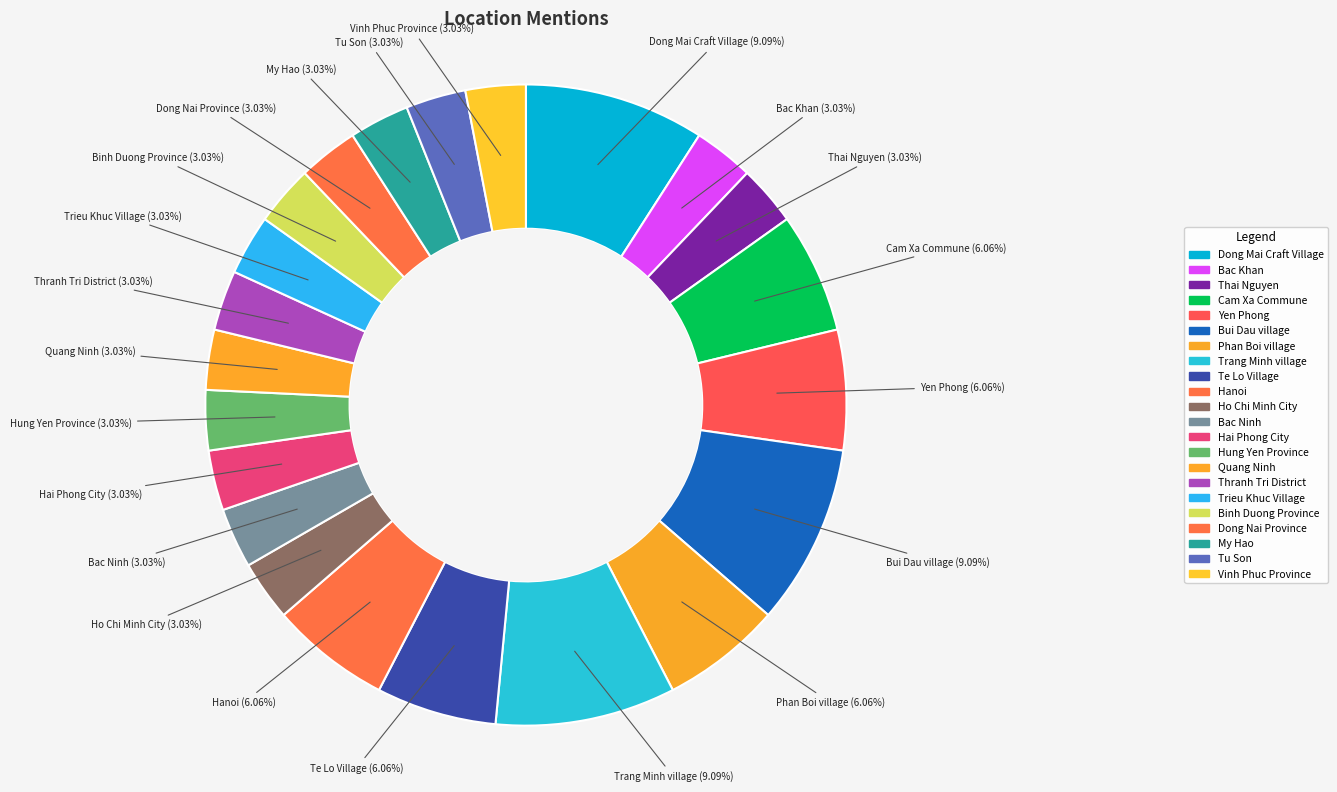

Which slice is the largest?

Dong Mai Craft Village